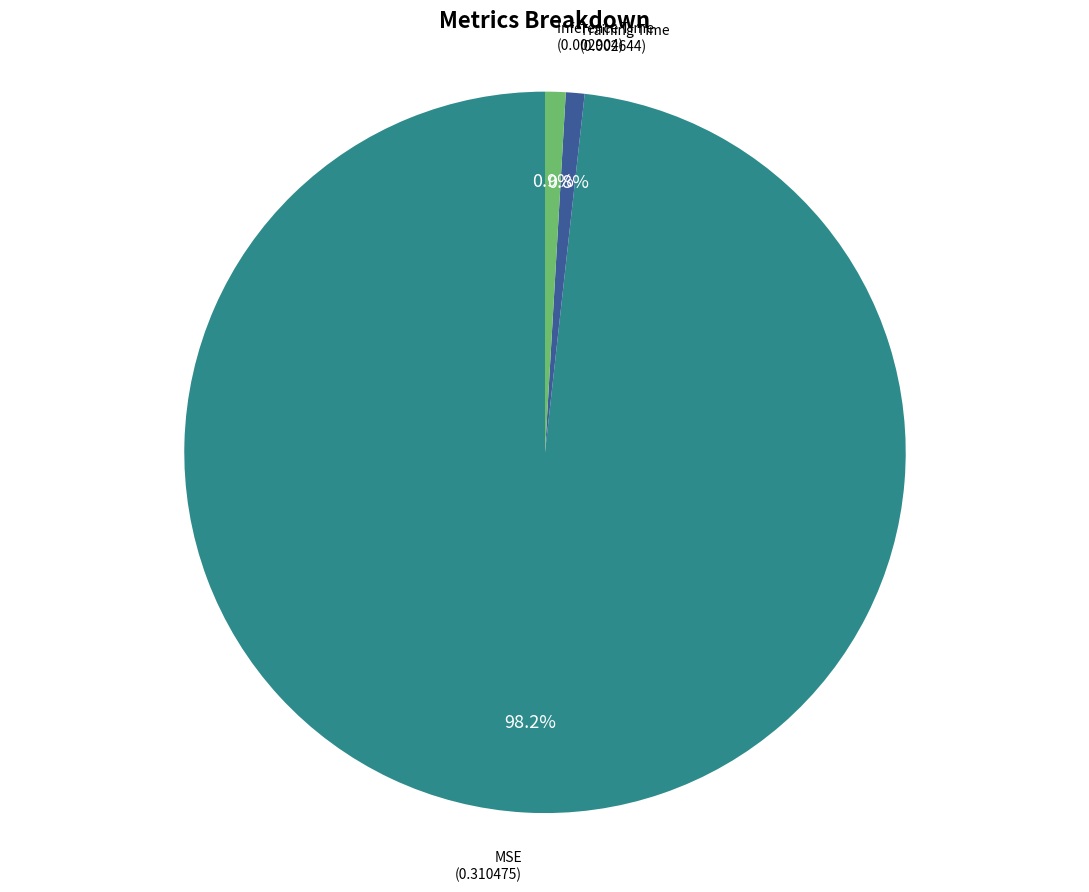

Count the number of slices in the pie.

3